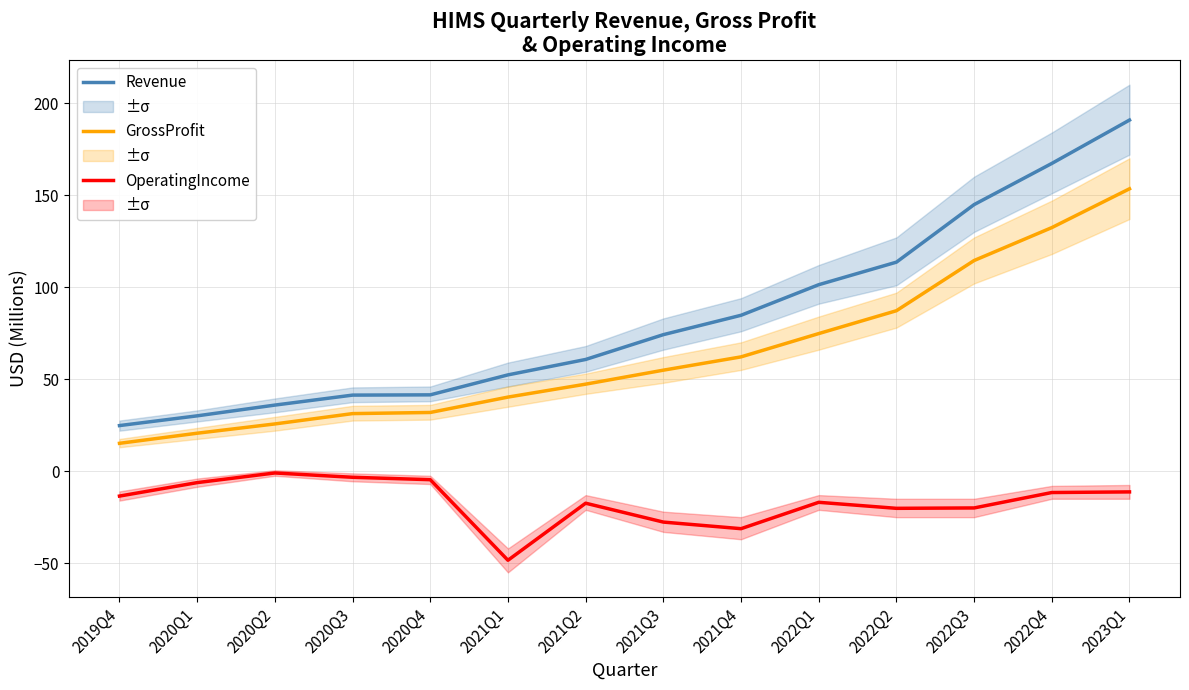

Is it true that Revenue equals 30.1 at 2020Q1?

True